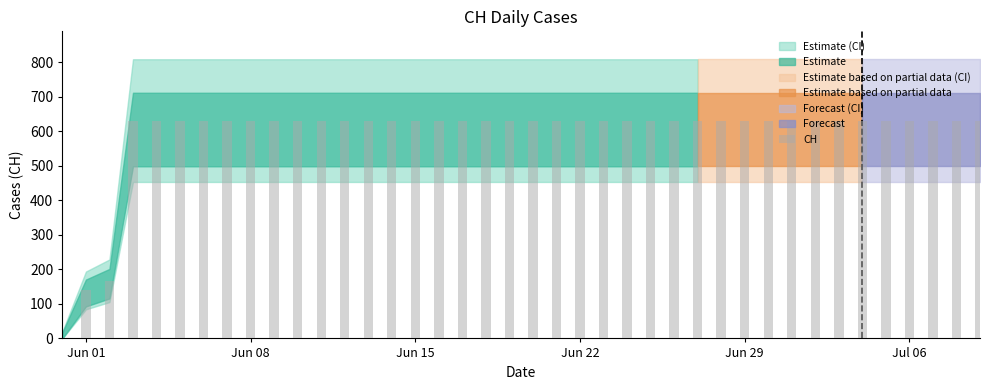

What is the sum of all values?

23653